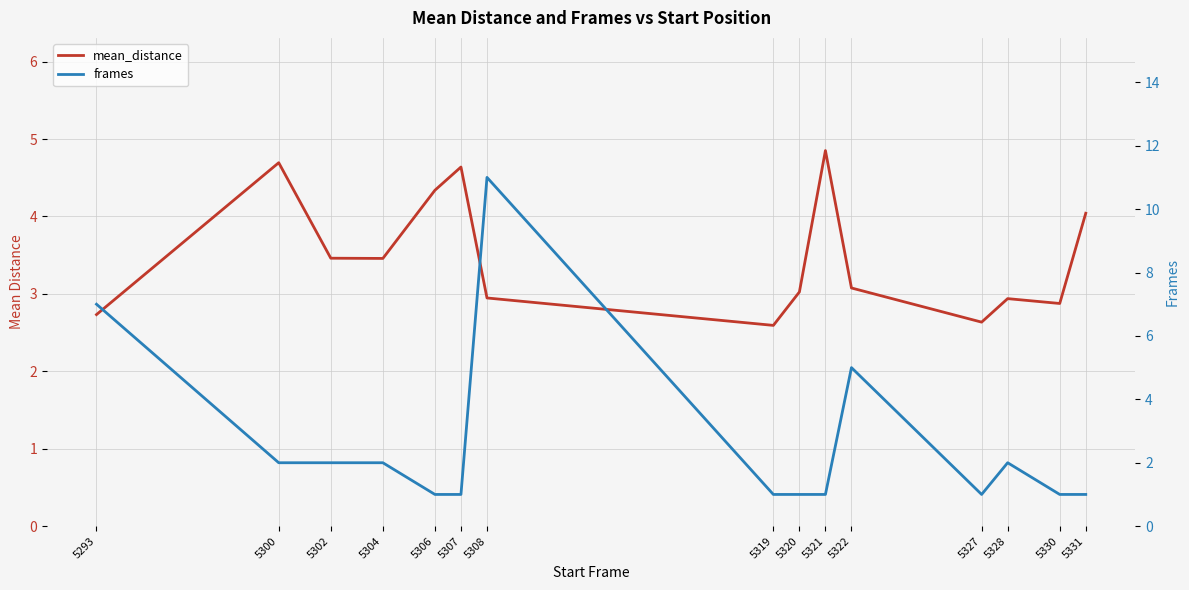

What are all the series names shown in the legend?

mean_distance, frames